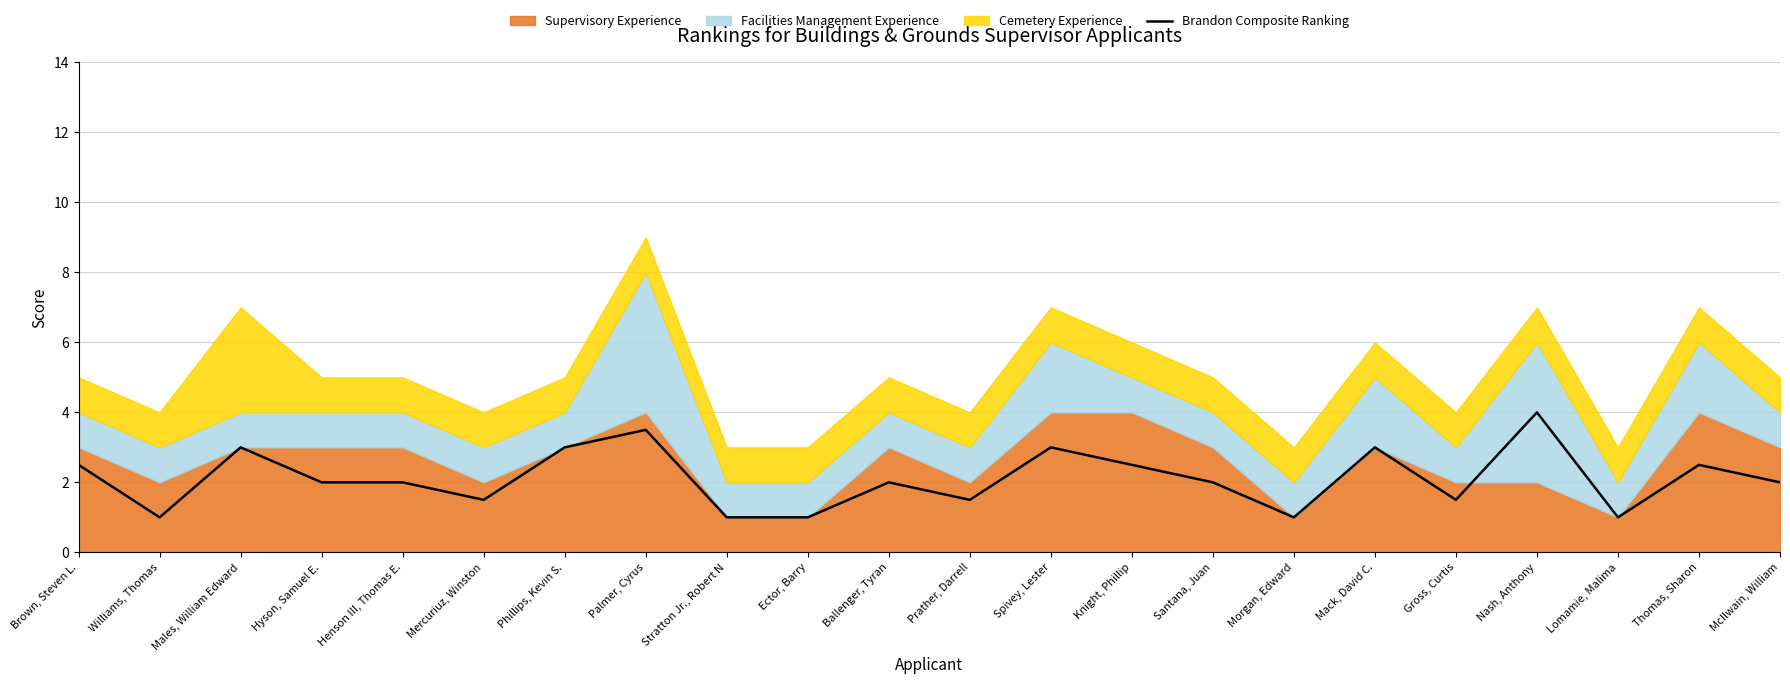

Rank the categories by value from highest to lowest.

Nash, Anthony, Palmer, Cyrus, Males, William Edward, Phillips, Kevin S., Spivey, Lester, Mack, David C., Brown, Steven L., Knight, Phillip, Thomas, Sharon, Hyson, Samuel E., Henson III, Thomas E., Ballenger, Tyran, Santana, Juan, McIlwain, William, Mercuriuz, Winston, Prather, Darrell, Gross, Curtis, Williams, Thomas, Stratton Jr., Robert N, Ector, Barry, Morgan, Edward, Lomamie, Malima